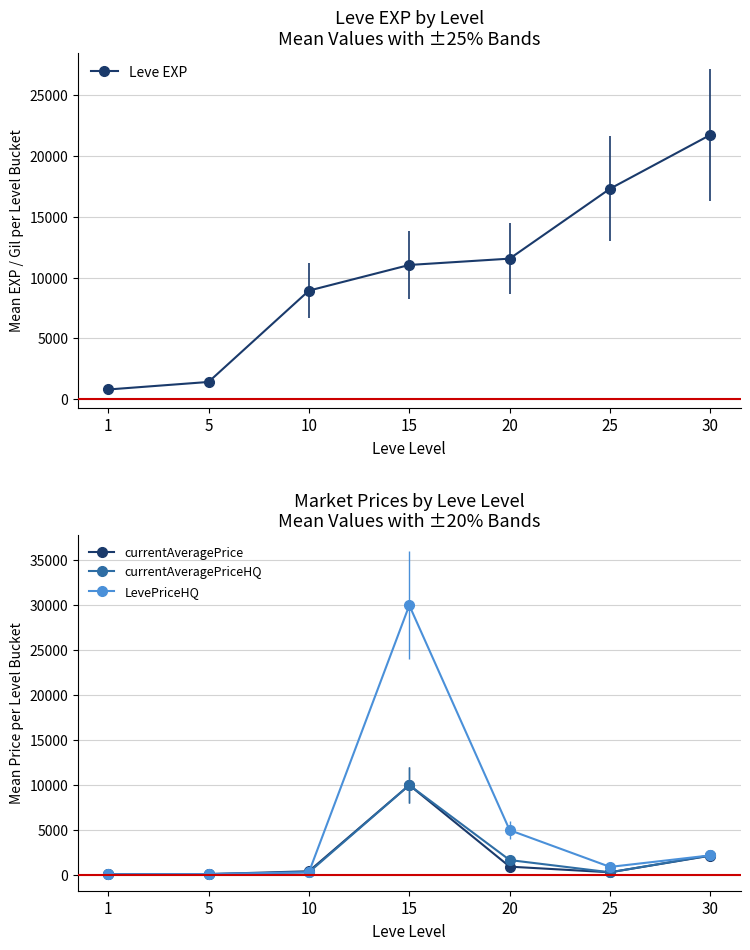

What is the sum of the Leve EXP values at 10 and 20?

20490